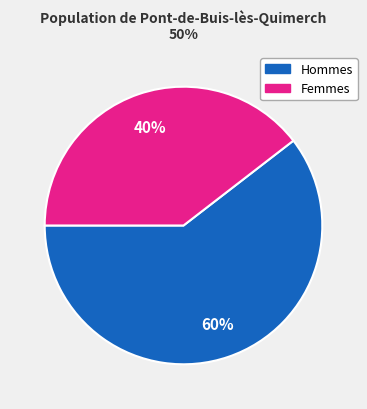

To the nearest percent, what is the average slice percentage?

50%